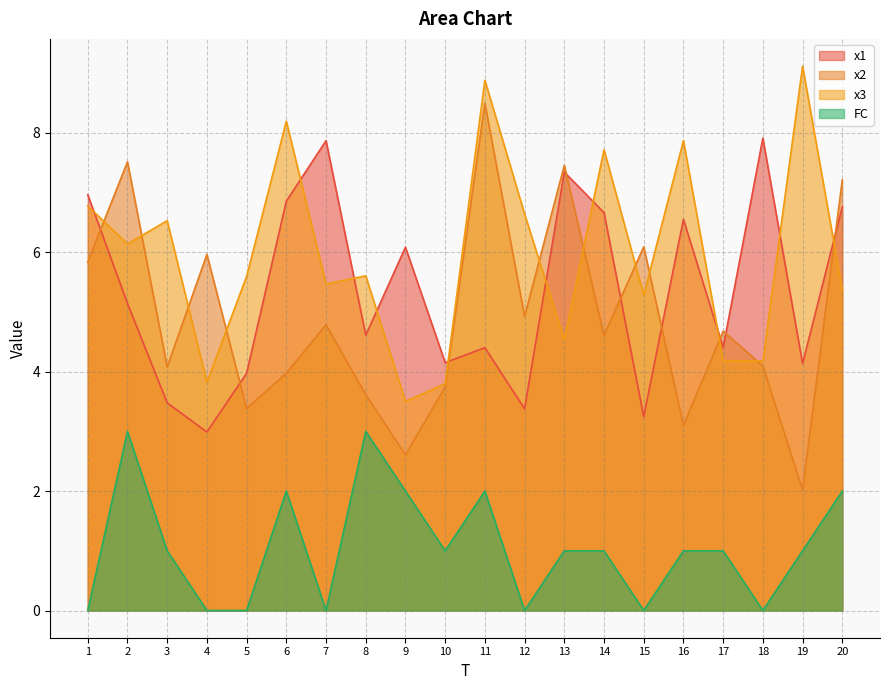

At which category does x1 reach its first local peak?

7